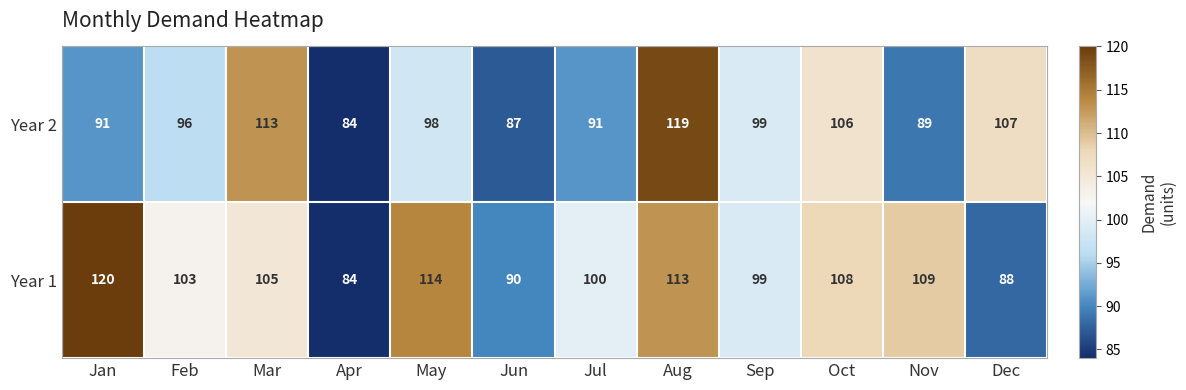

Which label corresponds to the smallest value in the chart?

Apr